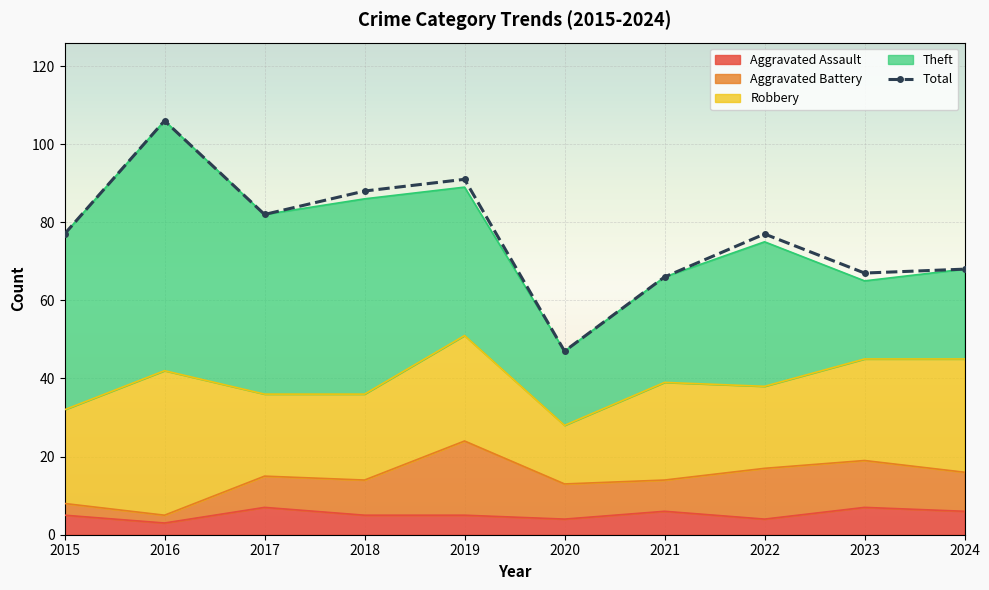

Reading left to right, what are all the values shown in this chart?

77	106	82	88	91	47	66	77	67	68